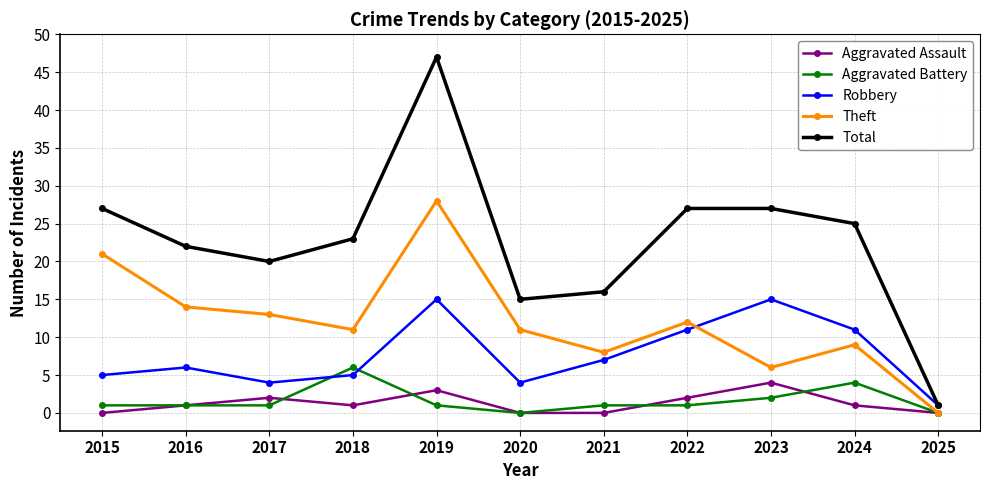

At which category does Total reach its first local peak?

2019